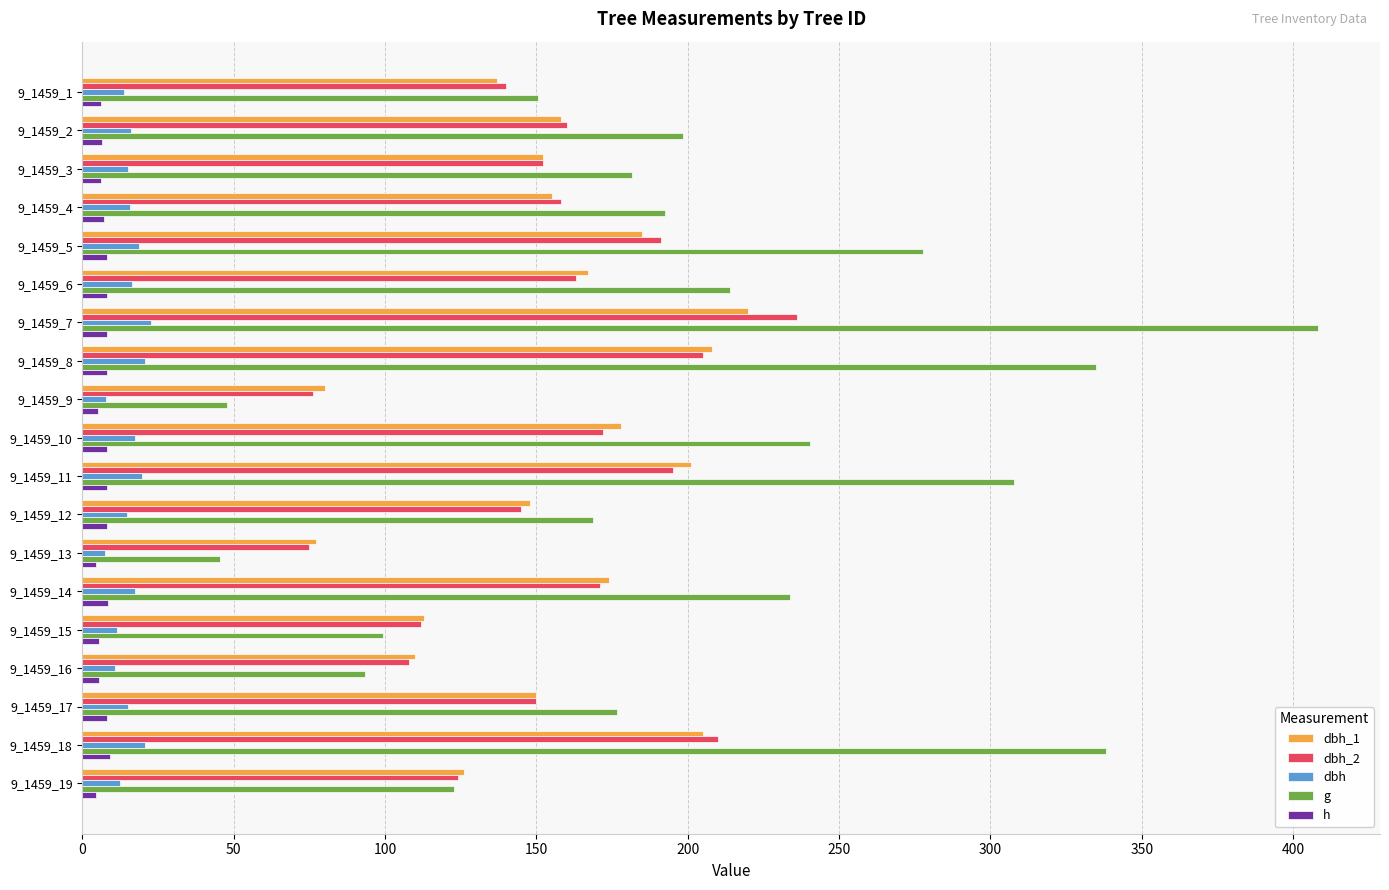

What is the sum of all dbh_2 values?

2943.0